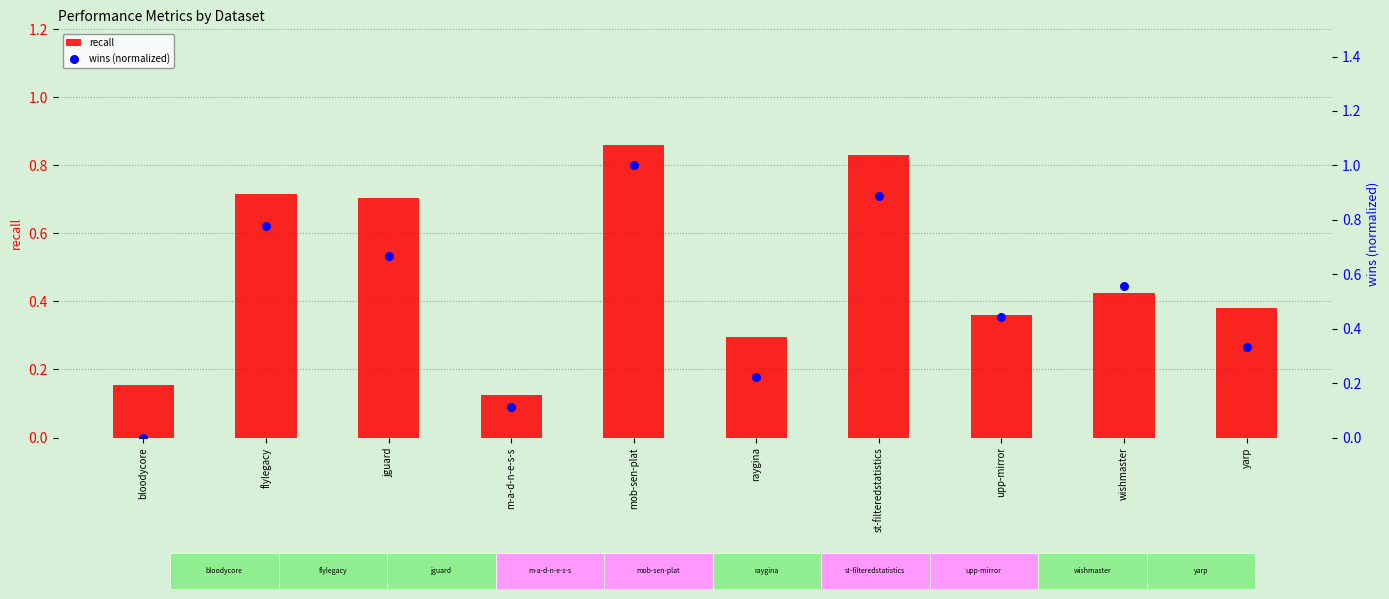

Is the value of wins (normalized) at raygina greater than the value of recall at wishmaster?

No